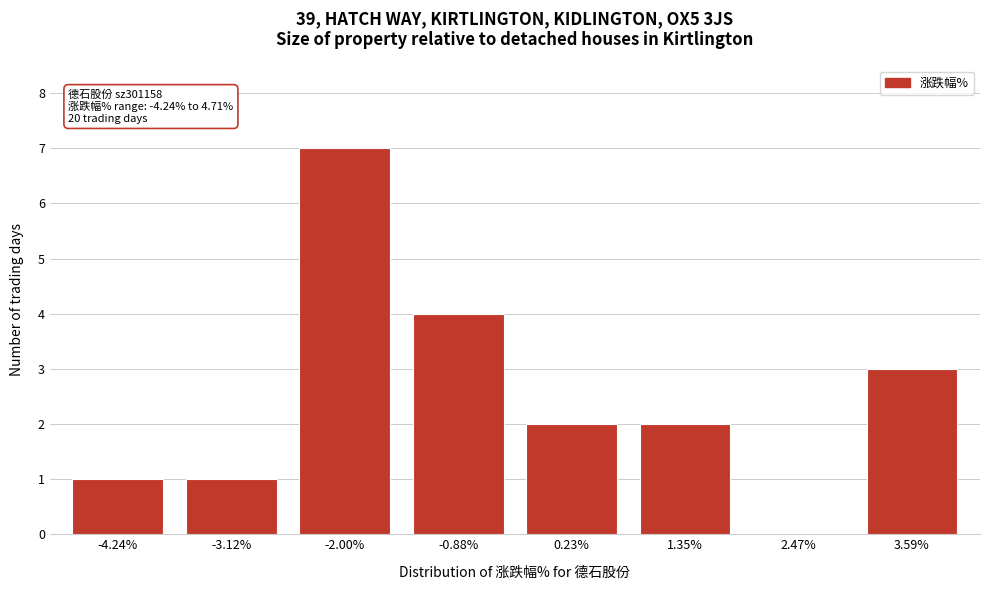

Reading left to right, extract all data points from this chart.

-4.24%=1	-3.12%=1	-2.00%=7	-0.88%=4	0.23%=2	1.35%=2	2.47%=0	3.59%=3